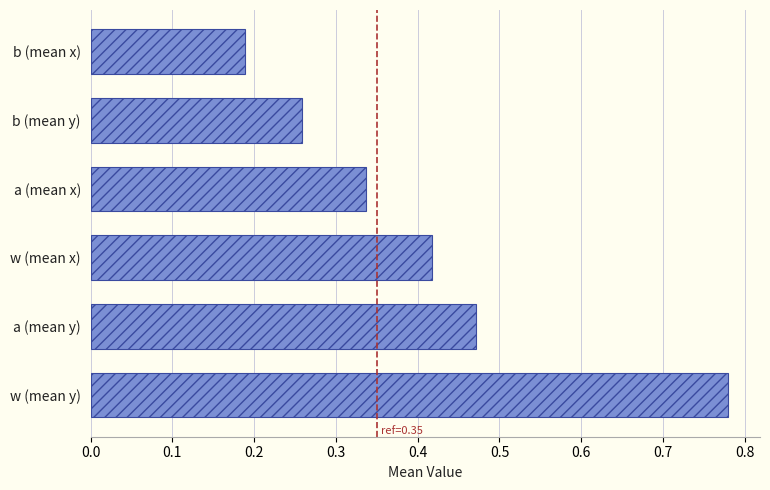

Between 0.0 and 0.1, which is larger?

0.1